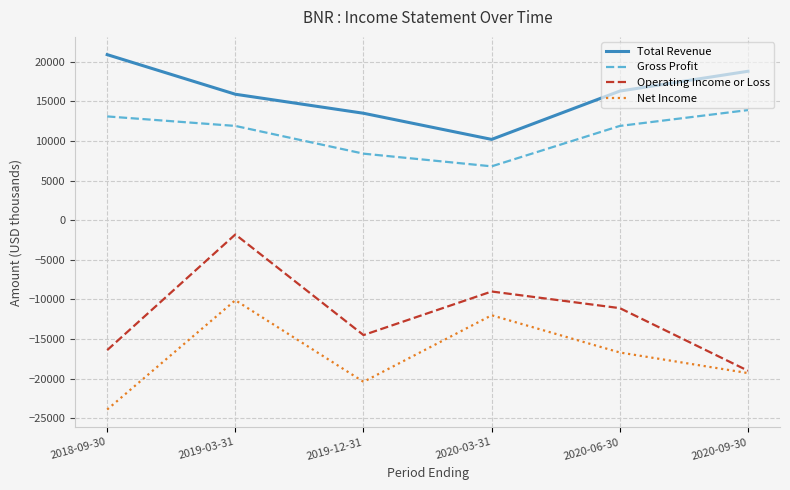

The Gross Profit series shows 3092 at 2019-12-31. True or false?

False